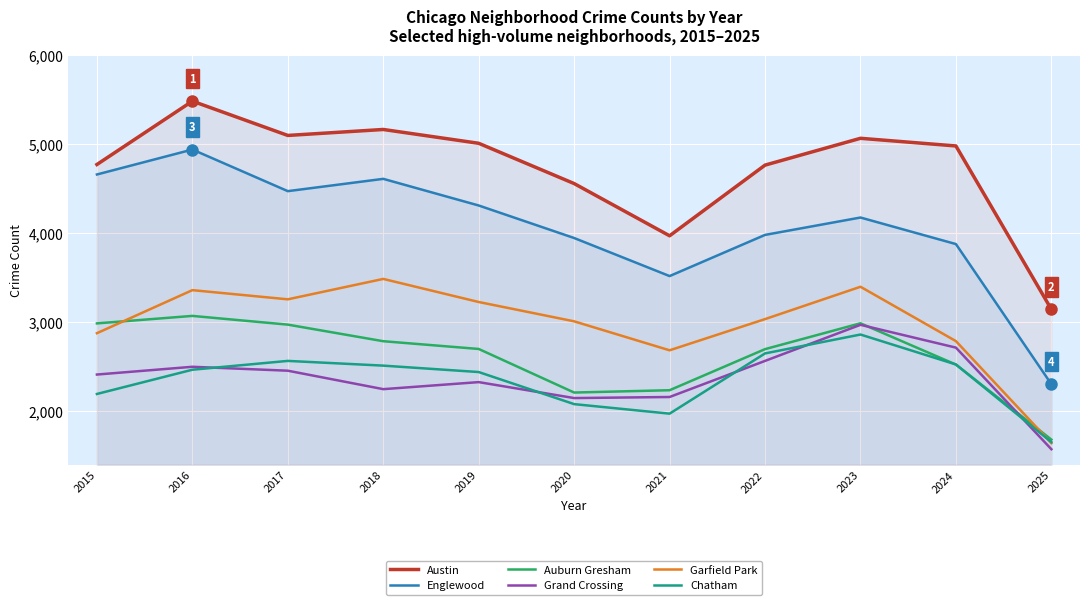

Which label corresponds to the largest value in the chart?

2016